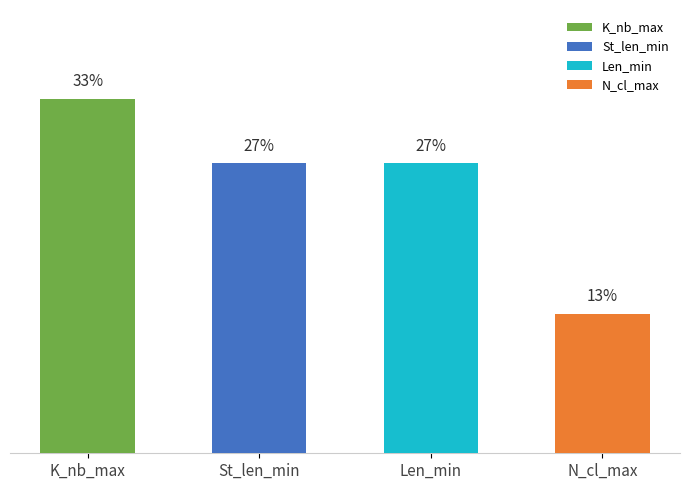

Which has a higher value, K_nb_max or Len_min?

K_nb_max